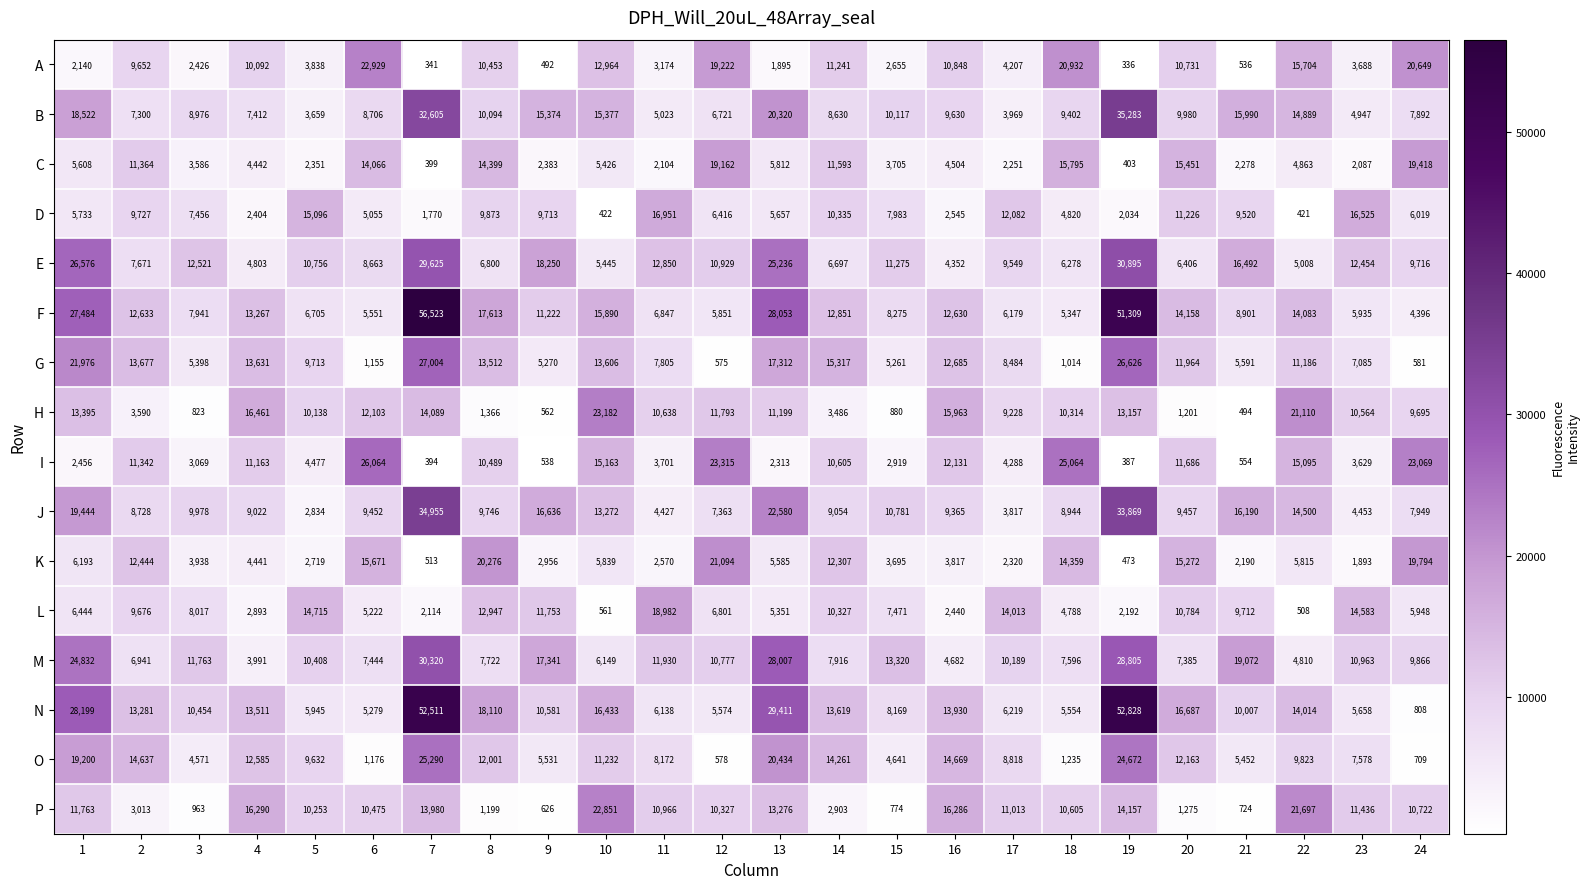

At which label is F closest to 30459?

13